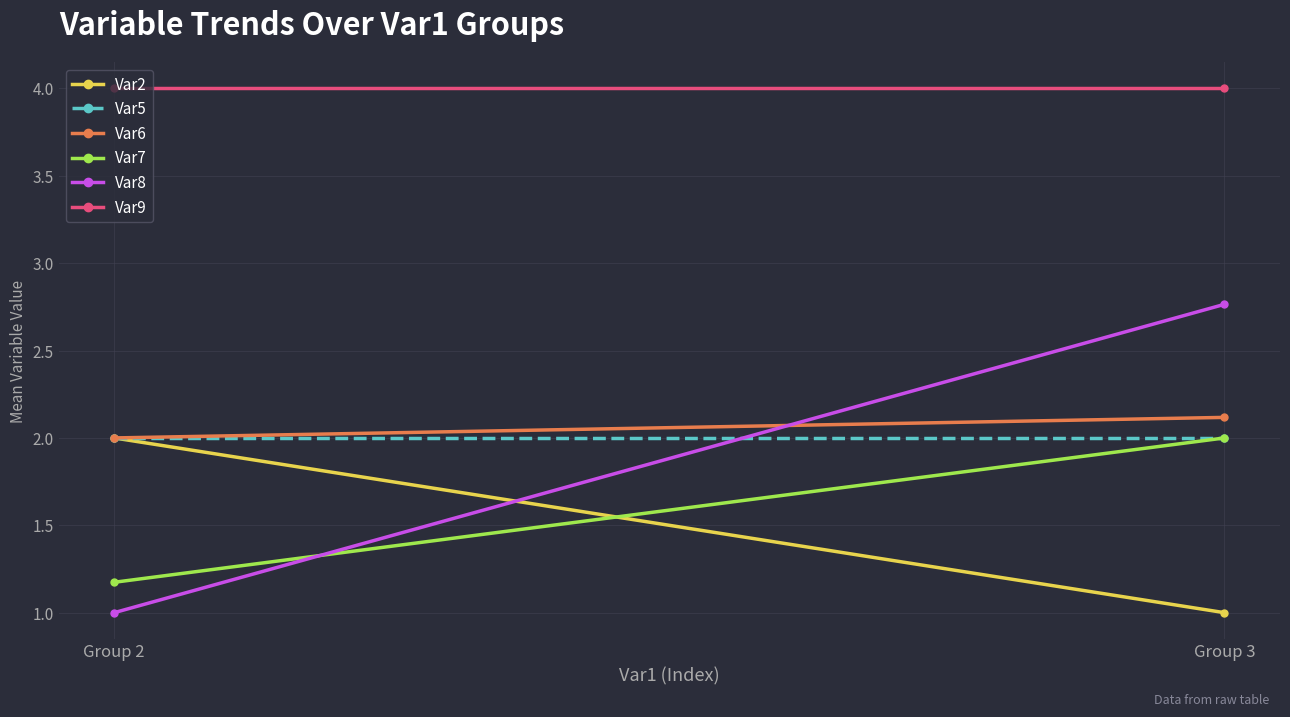

Which series changed the most between Group 2 and Group 3?

Var8